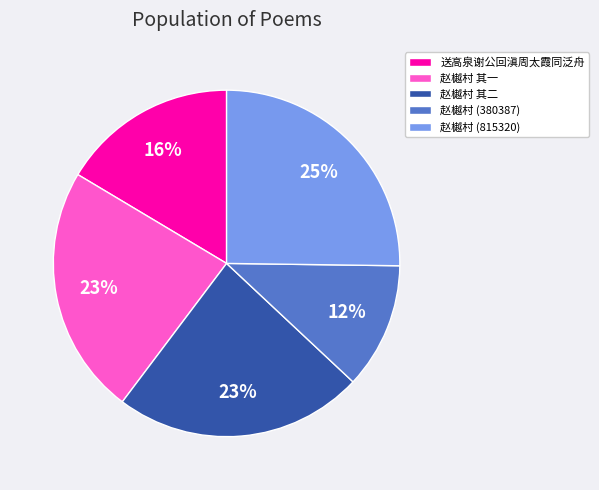

Does any single category account for the majority?

No